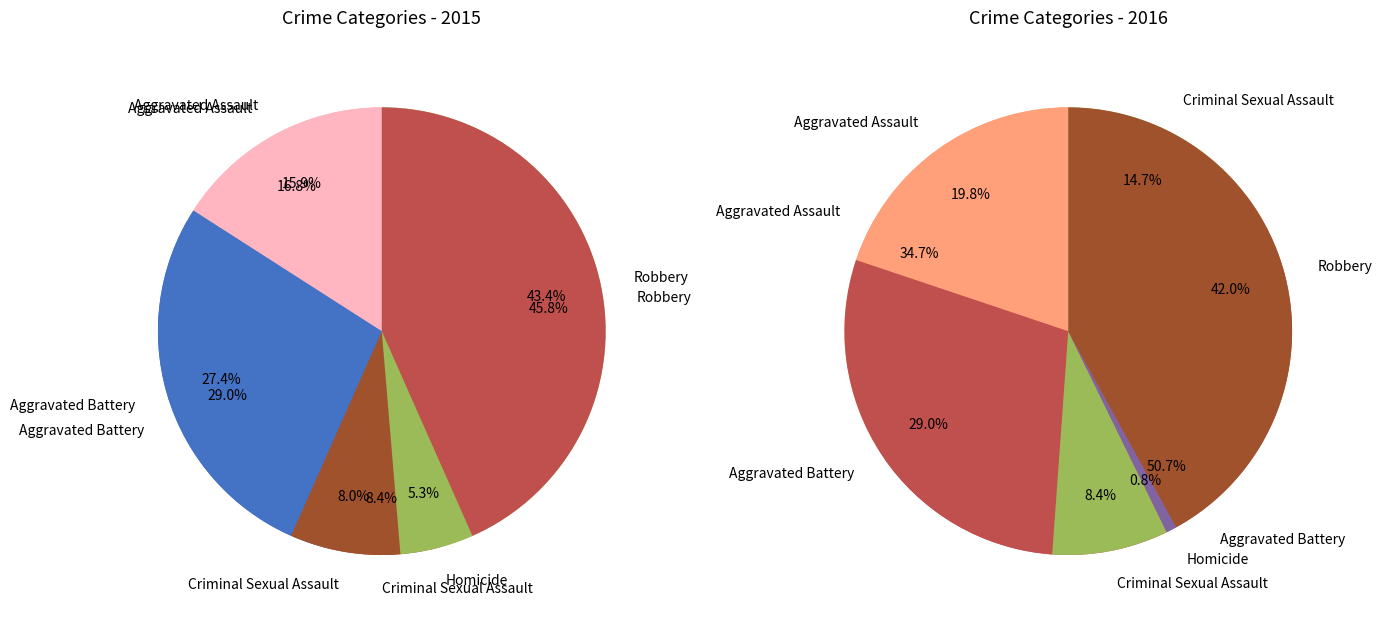

What is the largest slice in the pie chart?

Robbery